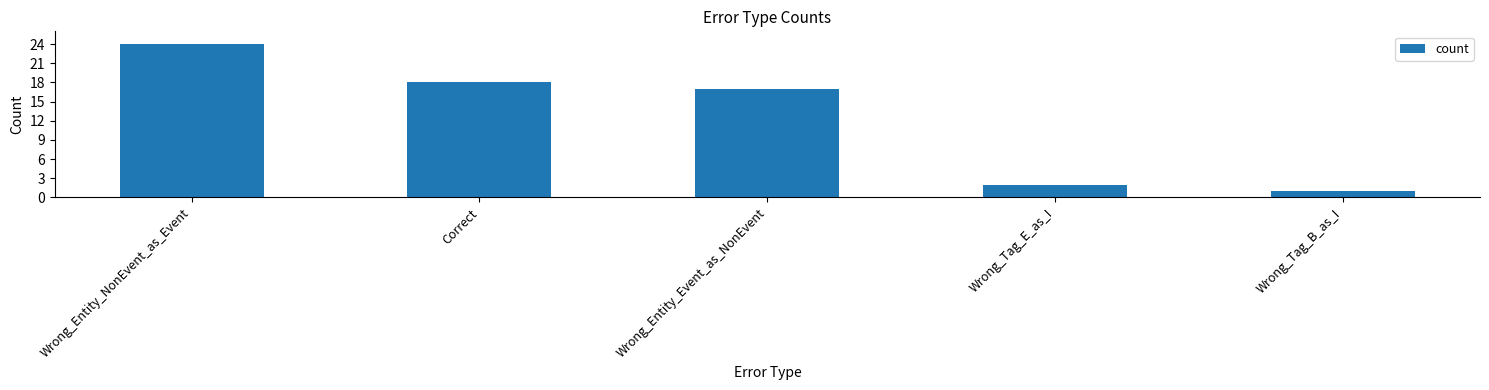

List the labels in order of value, smallest first.

Wrong_Tag_B_as_I, Wrong_Tag_E_as_I, Wrong_Entity_Event_as_NonEvent, Correct, Wrong_Entity_NonEvent_as_Event